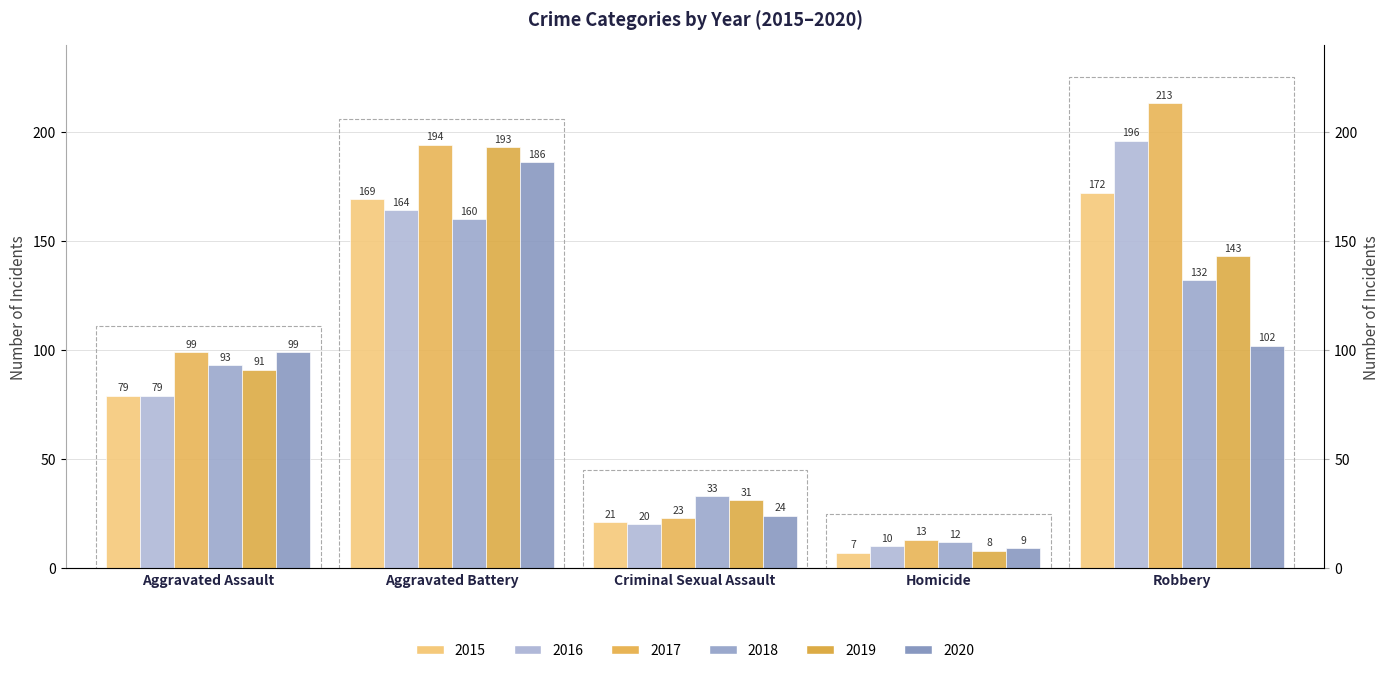

How many data points in 2020 are above 99?

2